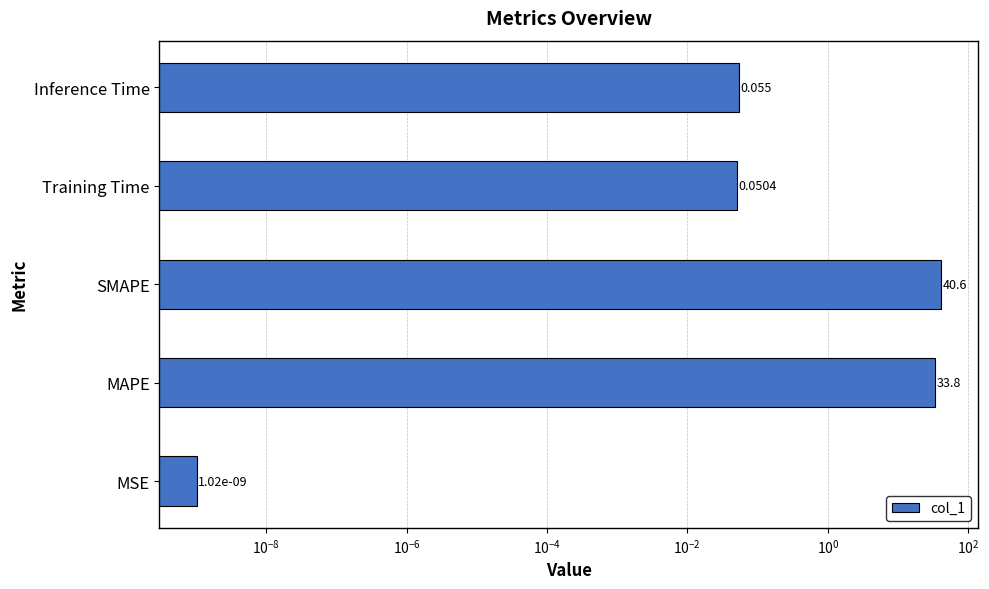

Which has a higher value, MSE or SMAPE?

SMAPE